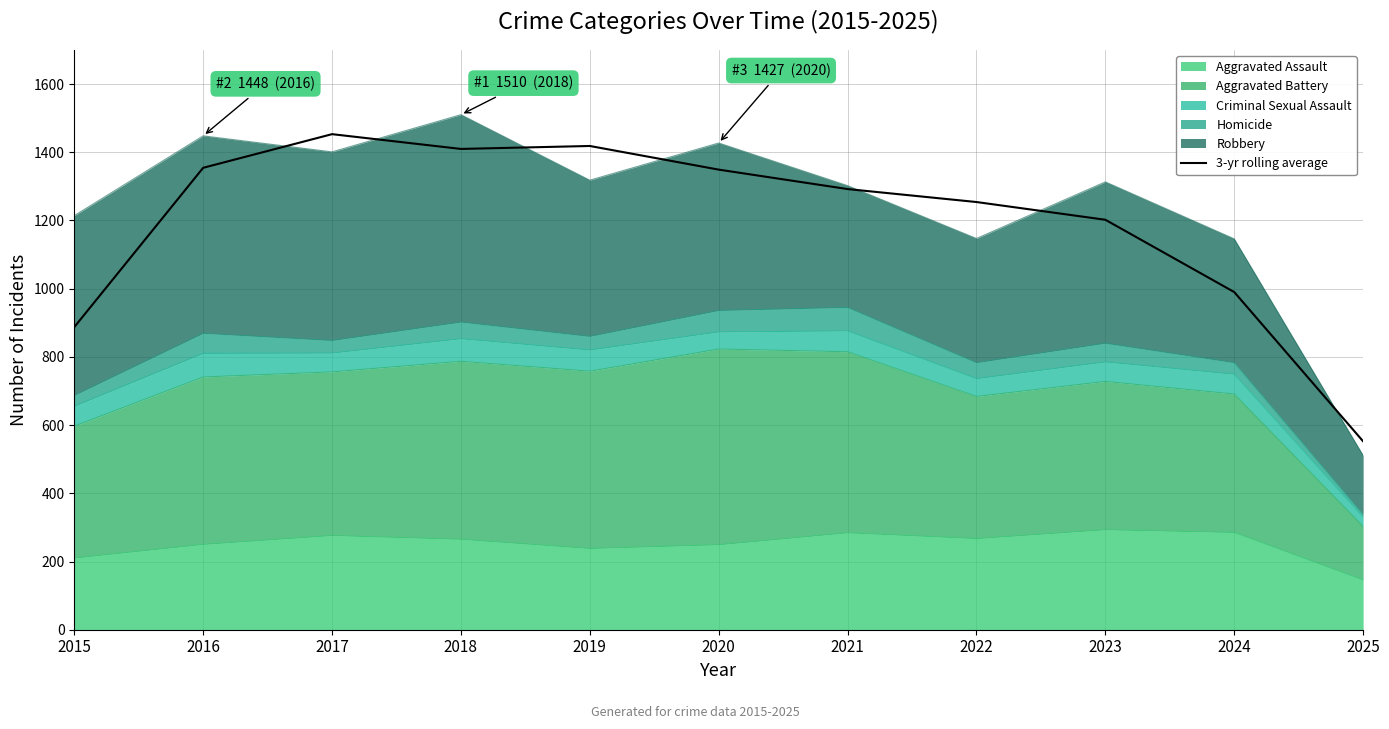

At which category does the chart reach its minimum across all series?

2025